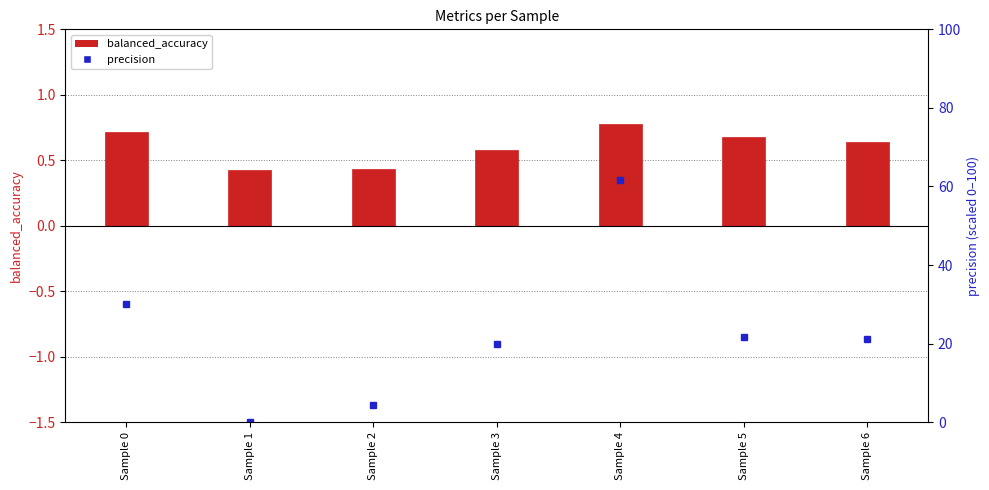

What is the spread (max minus min) of values at Sample 4?

60.8